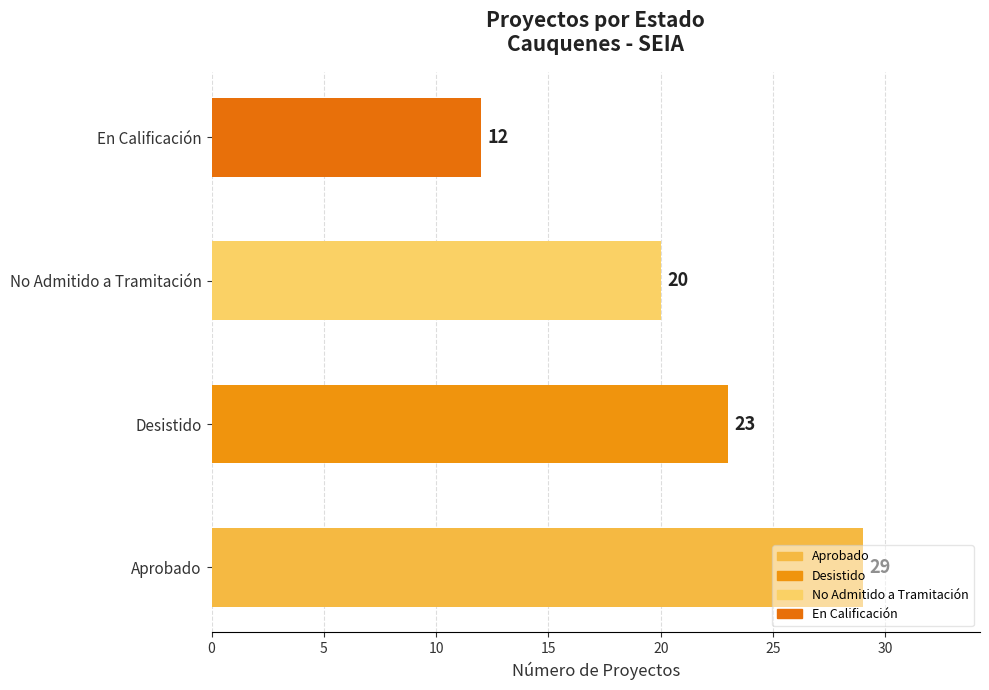

What is the difference between the maximum and minimum values?

17